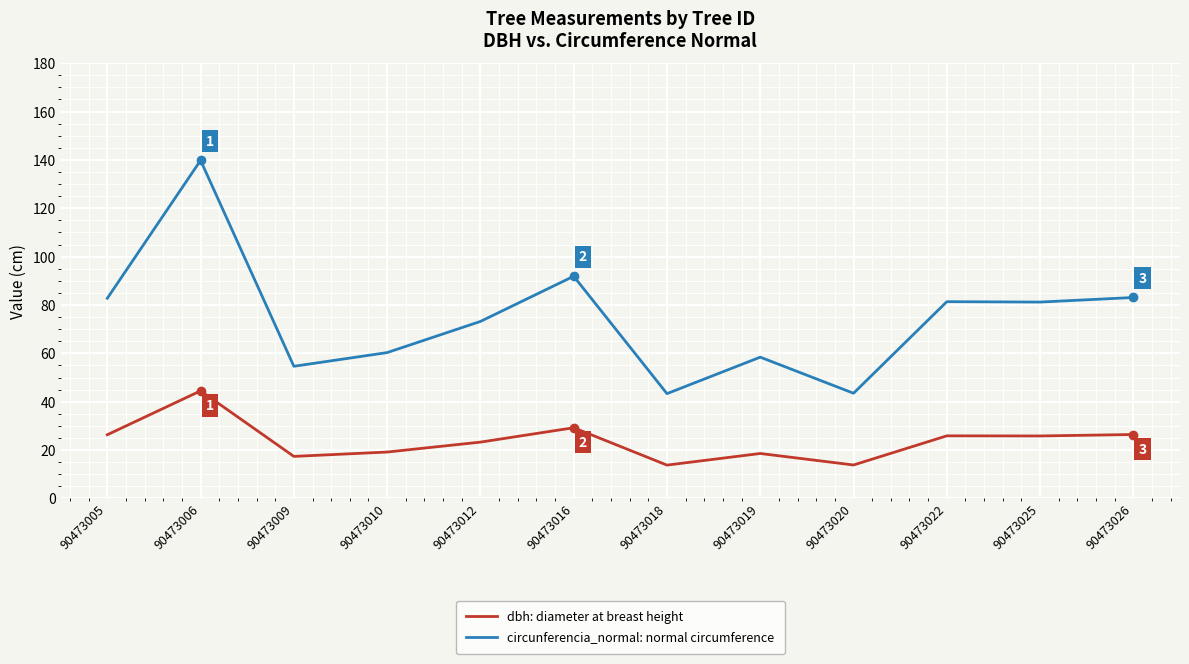

What is the difference between the highest and lowest values at 90473022?

55.5